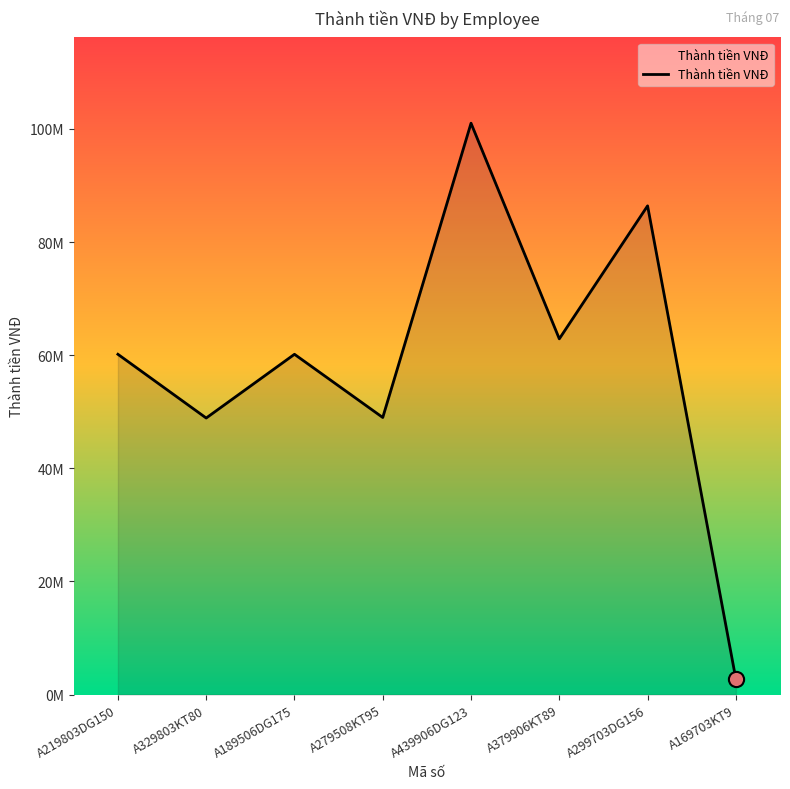

Approximately how many times larger is the value at A299703DG156 compared to A379906KT89?

1.4